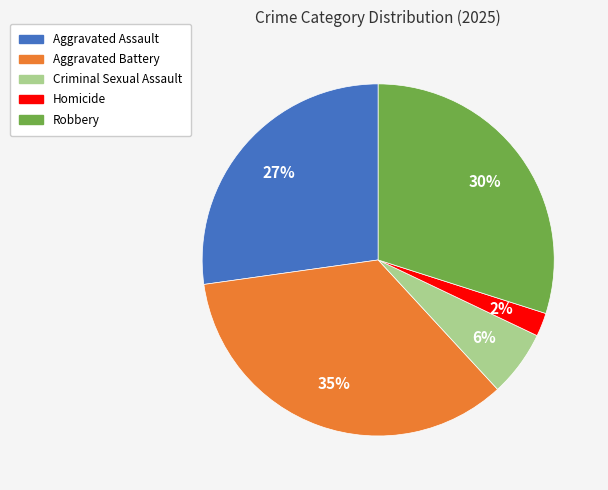

How many segments does this pie chart have?

5